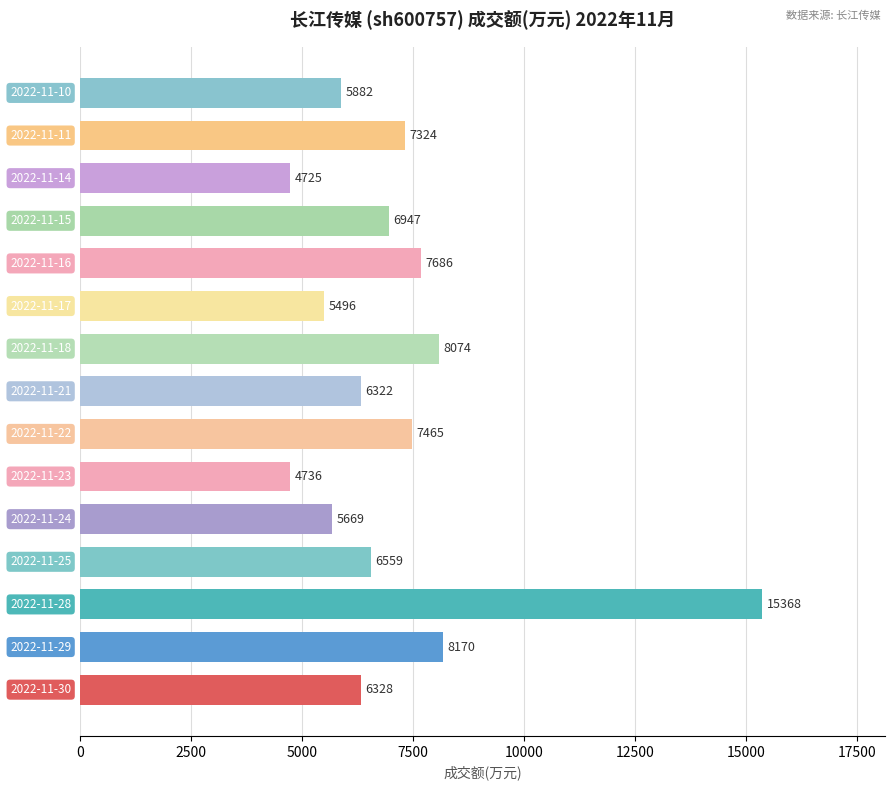

What is the sum of all values?

106751